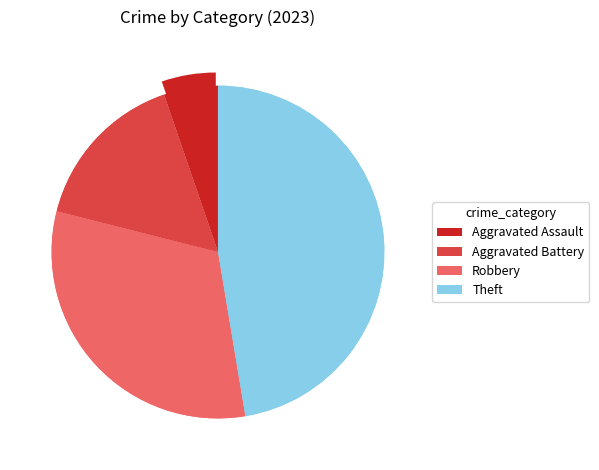

How many slices are in this pie chart?

6